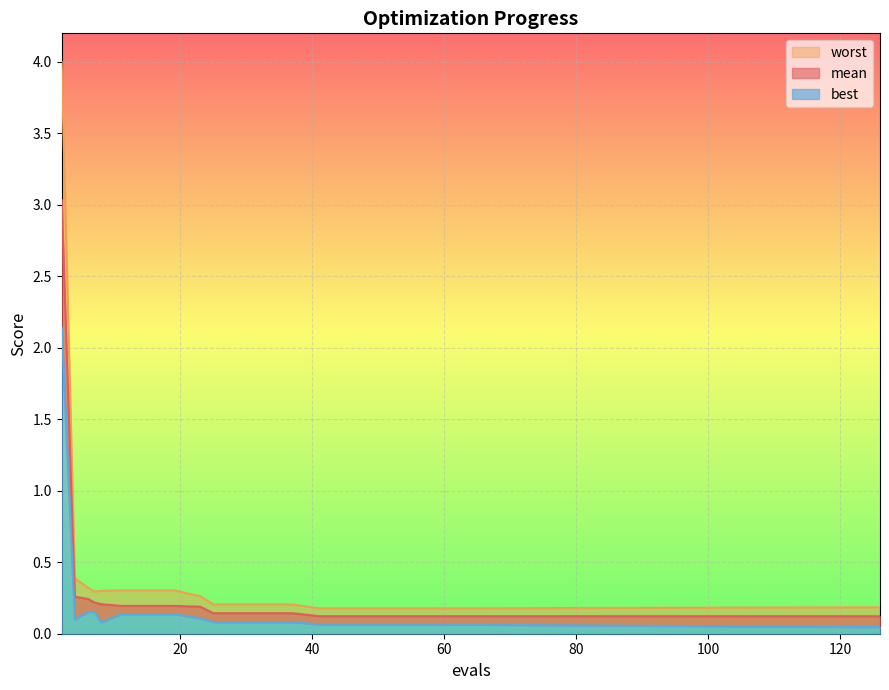

True or false: mean and best cross at least once.

False